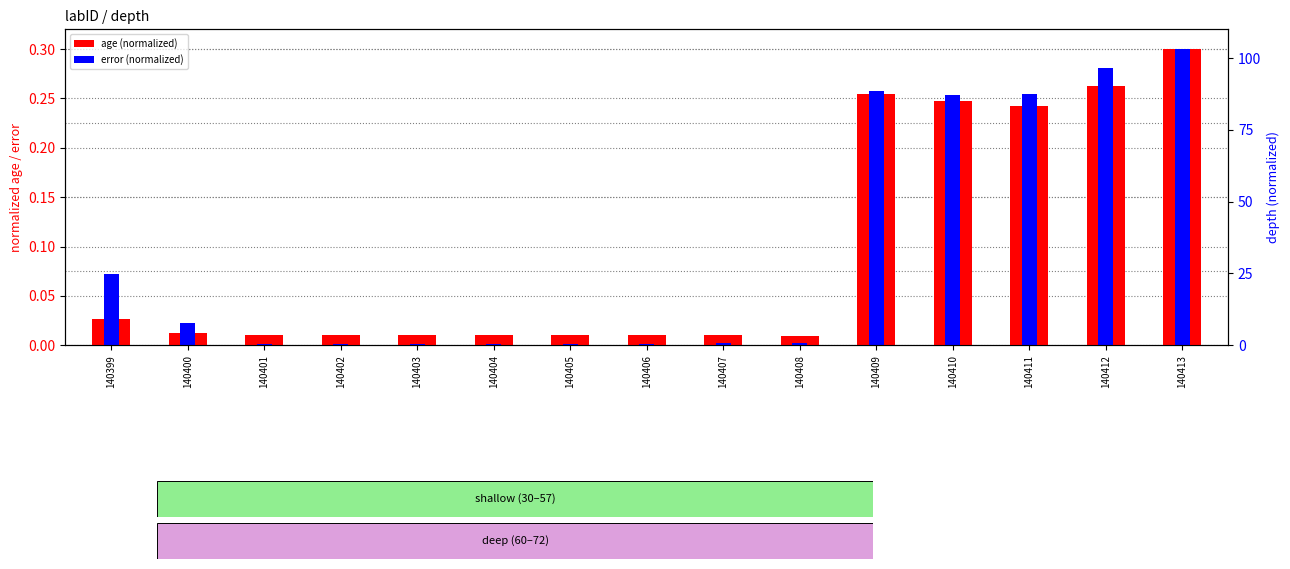

The error (normalized) series shows 0.0 at 140408. True or false?

False